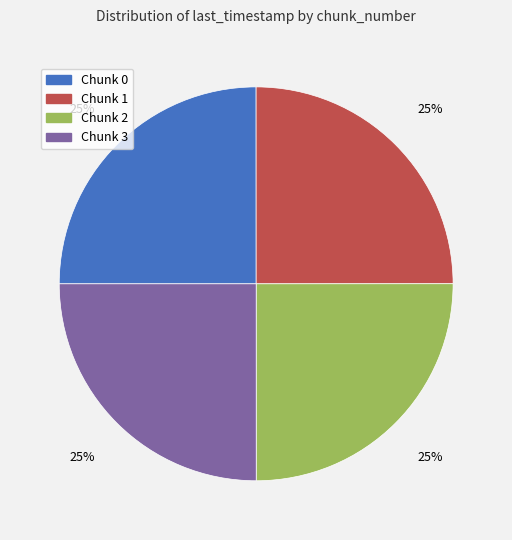

To the nearest percent, what is the average slice percentage?

25%